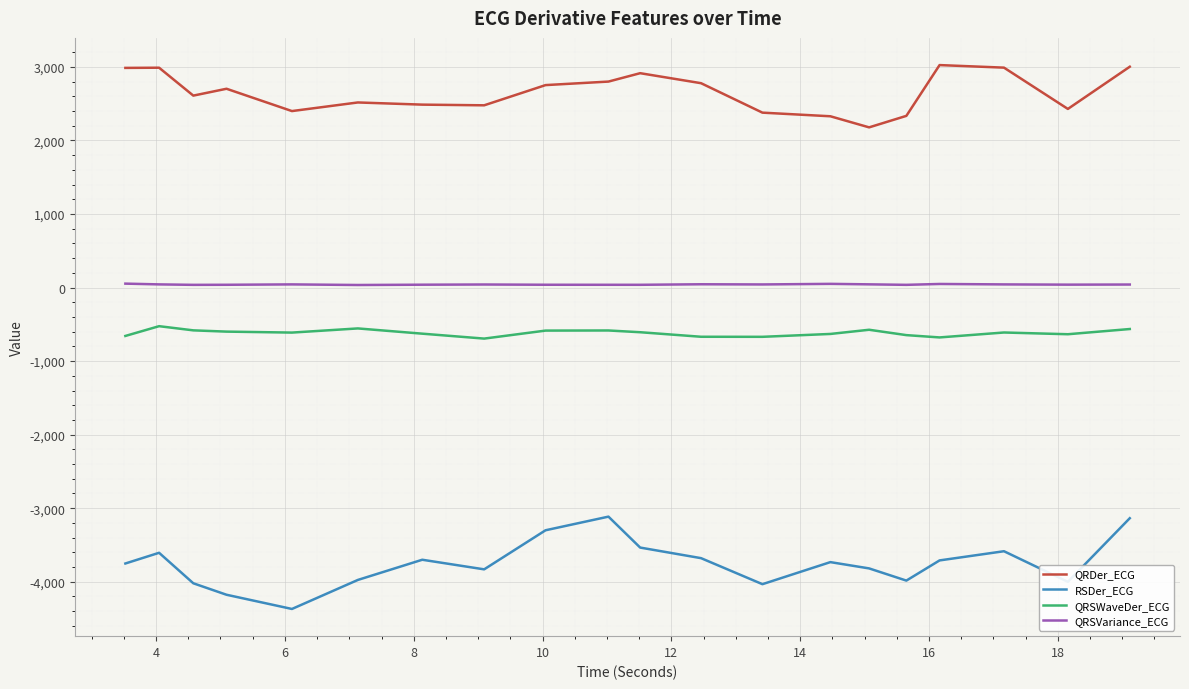

List the series in order of their peak value, lowest first.

RSDer_ECG, QRSWaveDer_ECG, QRSVariance_ECG, QRDer_ECG